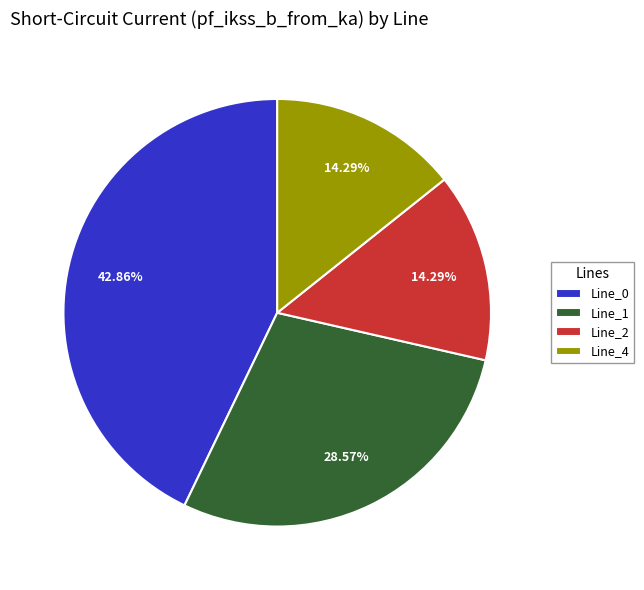

What is the largest slice in the pie chart?

Line_0